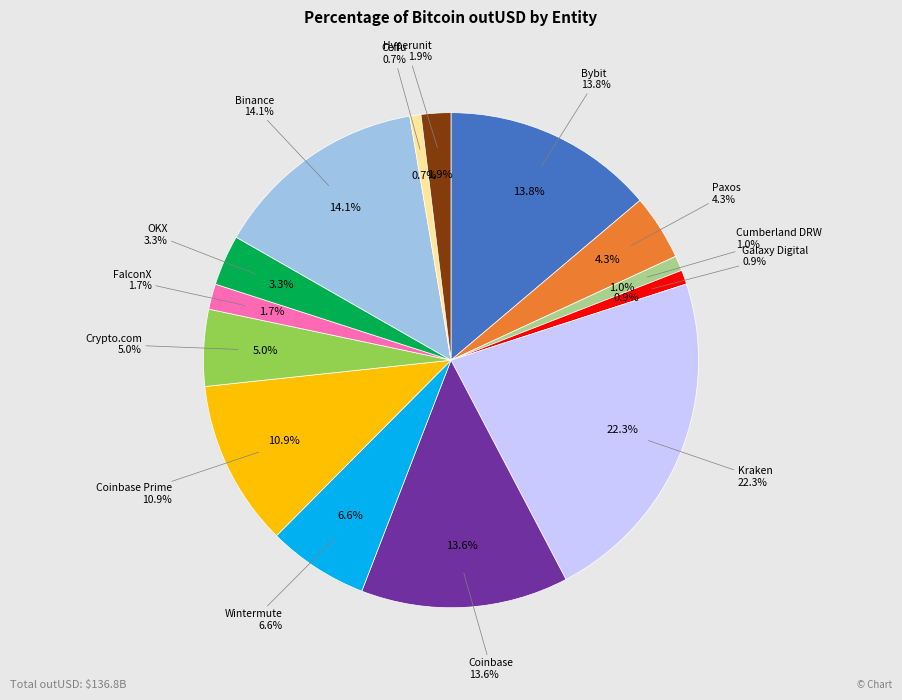

Combined, do Galaxy Digital and Wintermute account for over 50%?

No